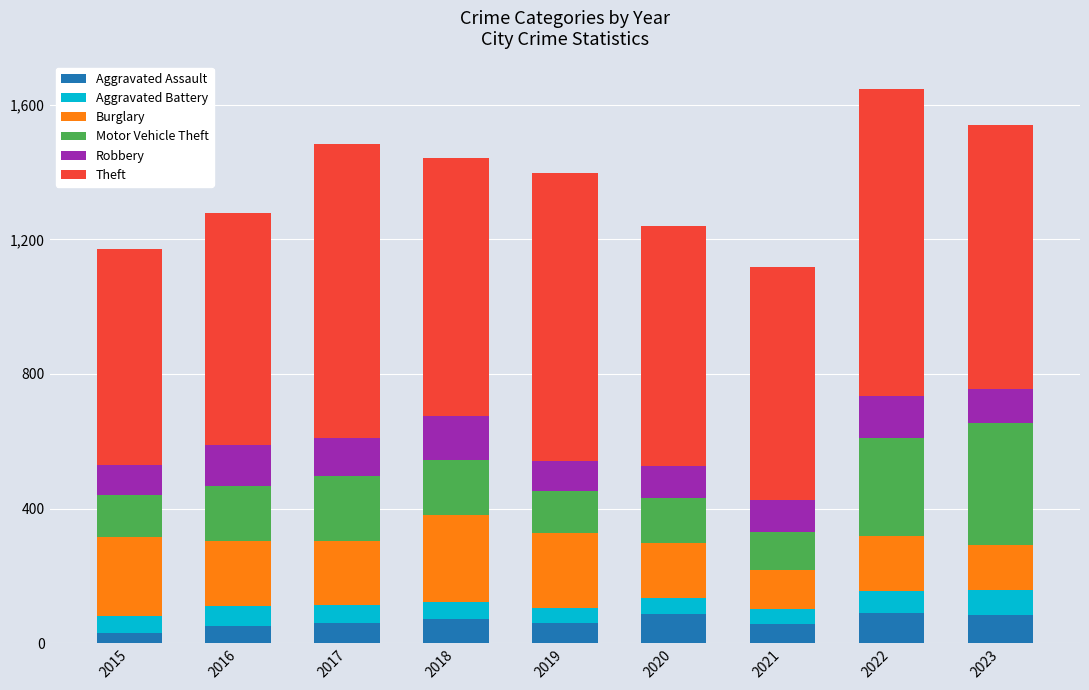

What is the difference between the maximum and minimum values in the Aggravated Assault series?

58